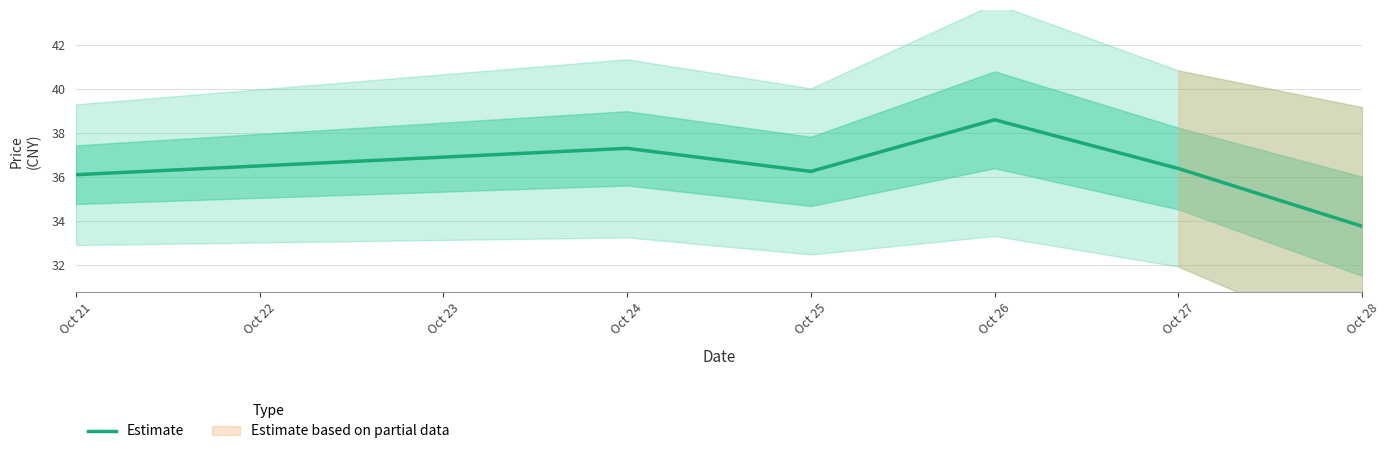

What is the greatest value displayed?

38.6